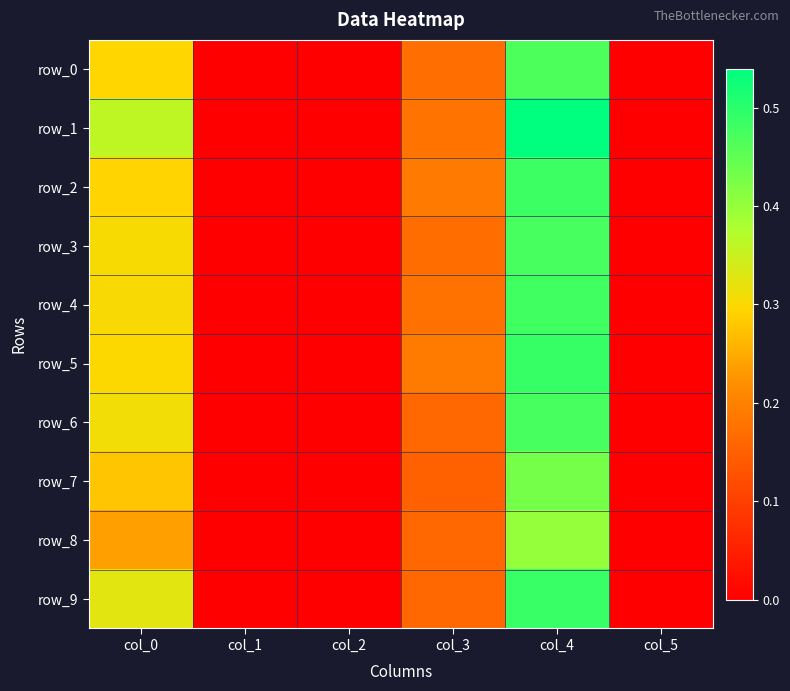

Which category has the highest value in the row_3 series?

col_4